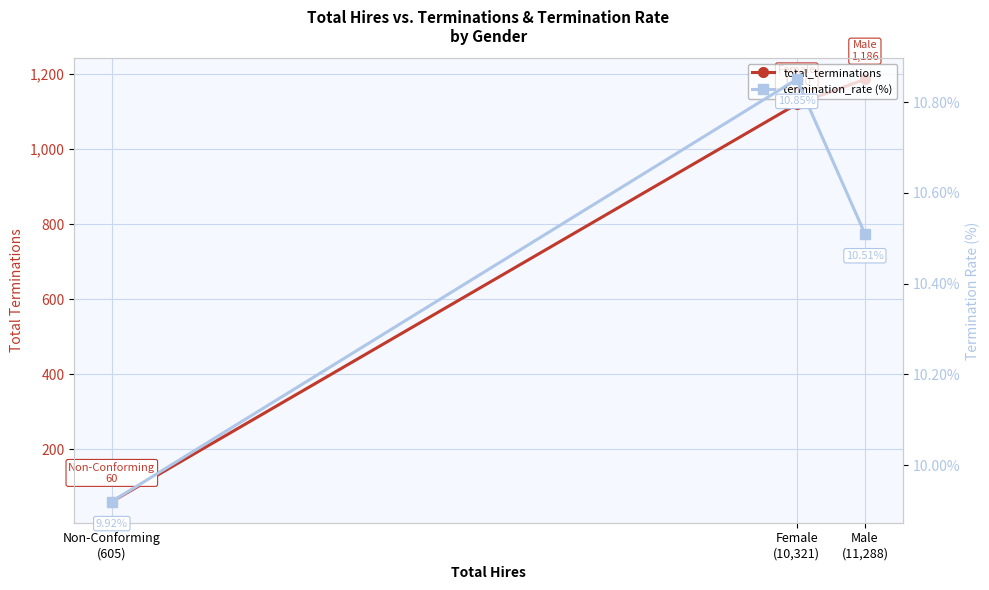

At which category is the sum across all series the highest?

Male
(11,288)